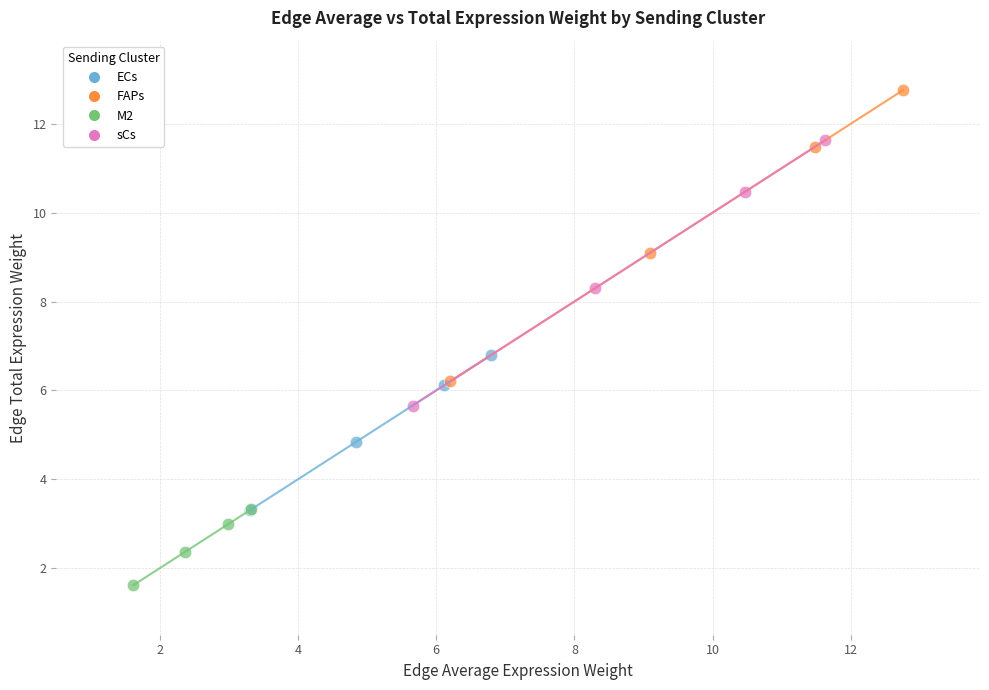

Which series has the largest Y range (max minus min)?

FAPs